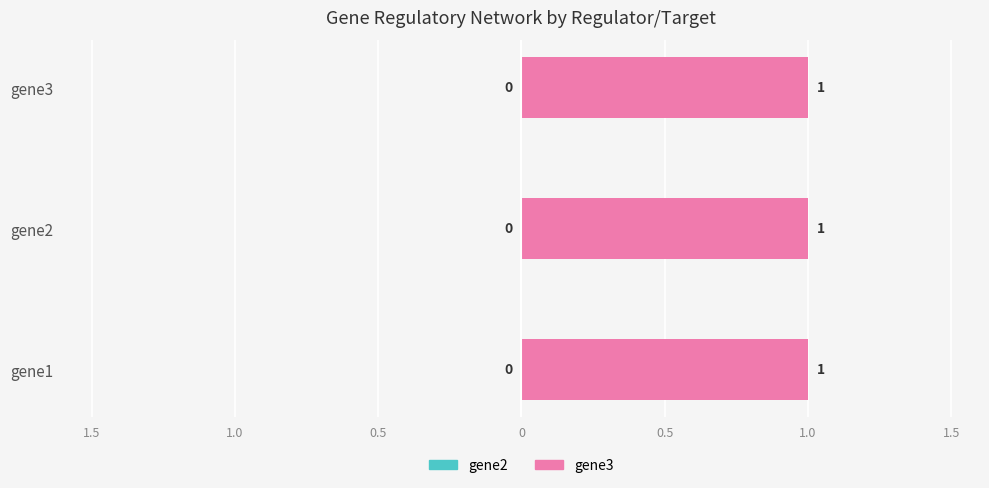

Are the bars horizontal?

Yes